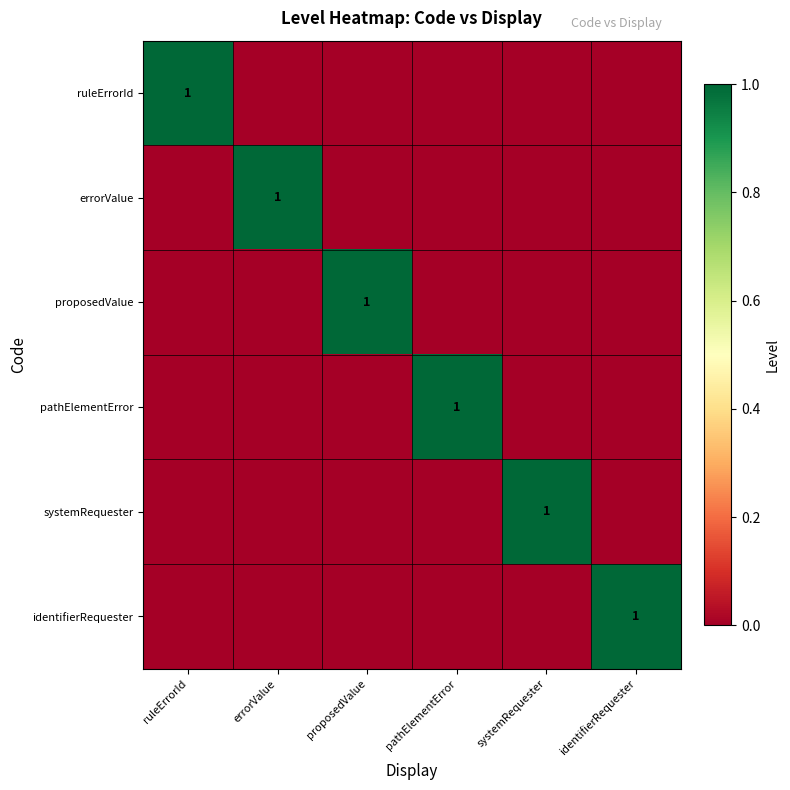

The value of identifierRequester at identifierRequester is 2. True or false?

False